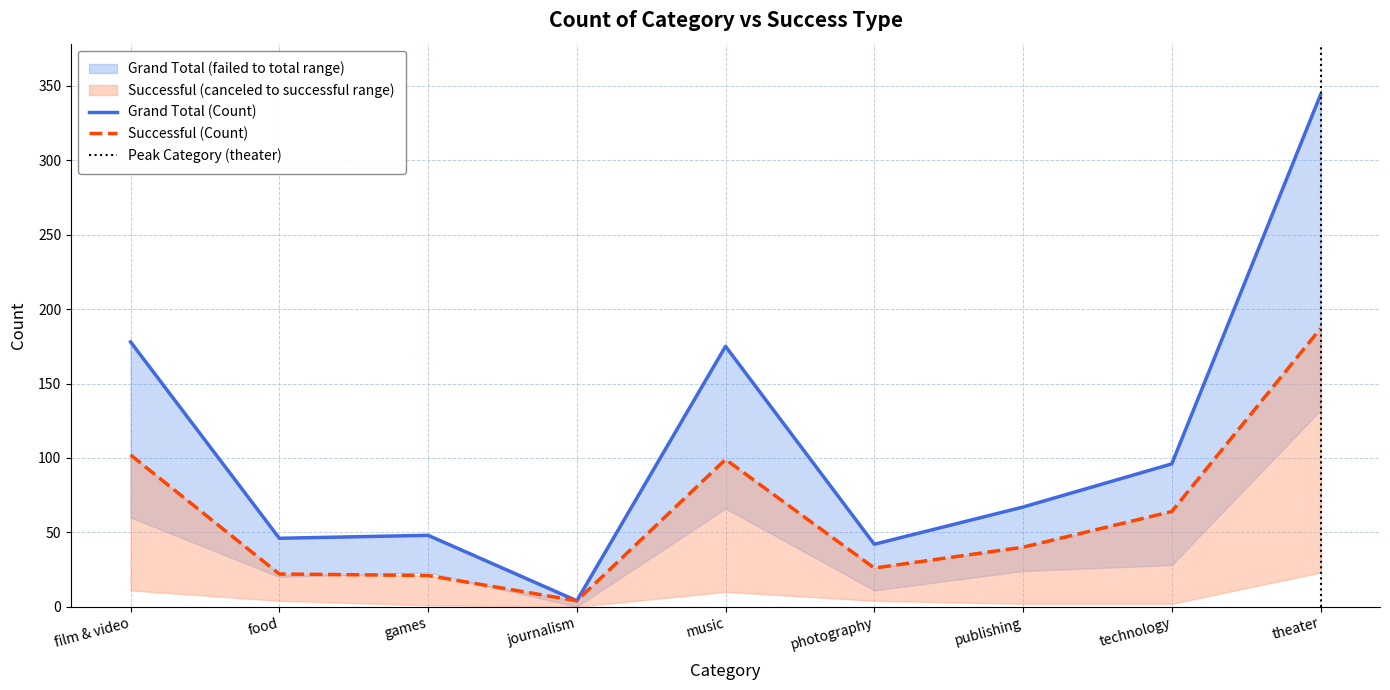

The successful series shows 66 at theater. True or false?

False